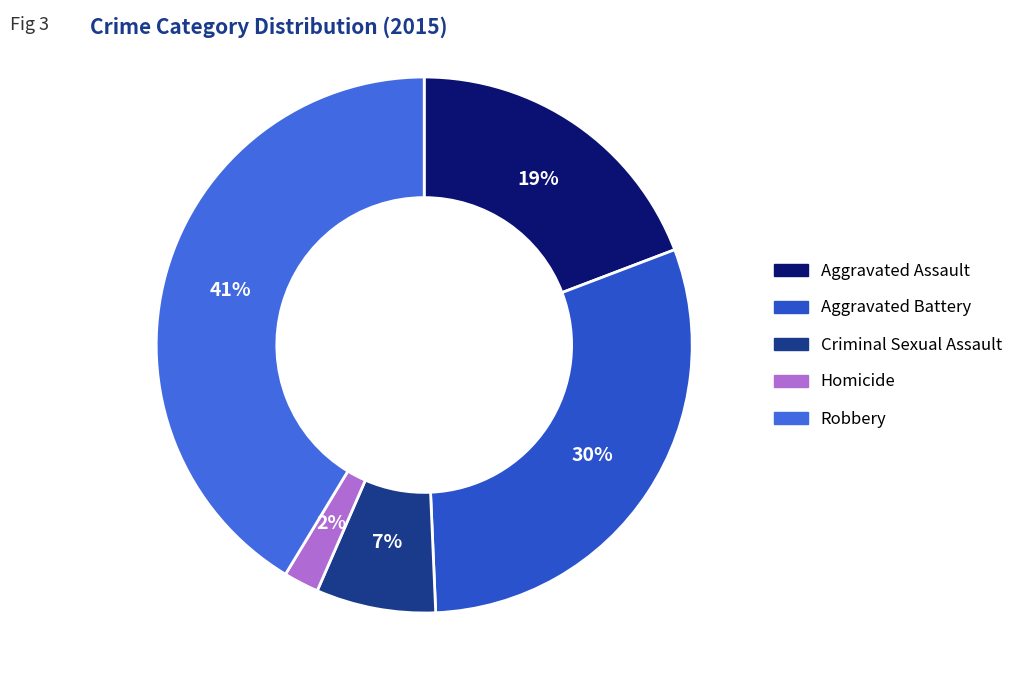

Count the number of slices in the pie.

5